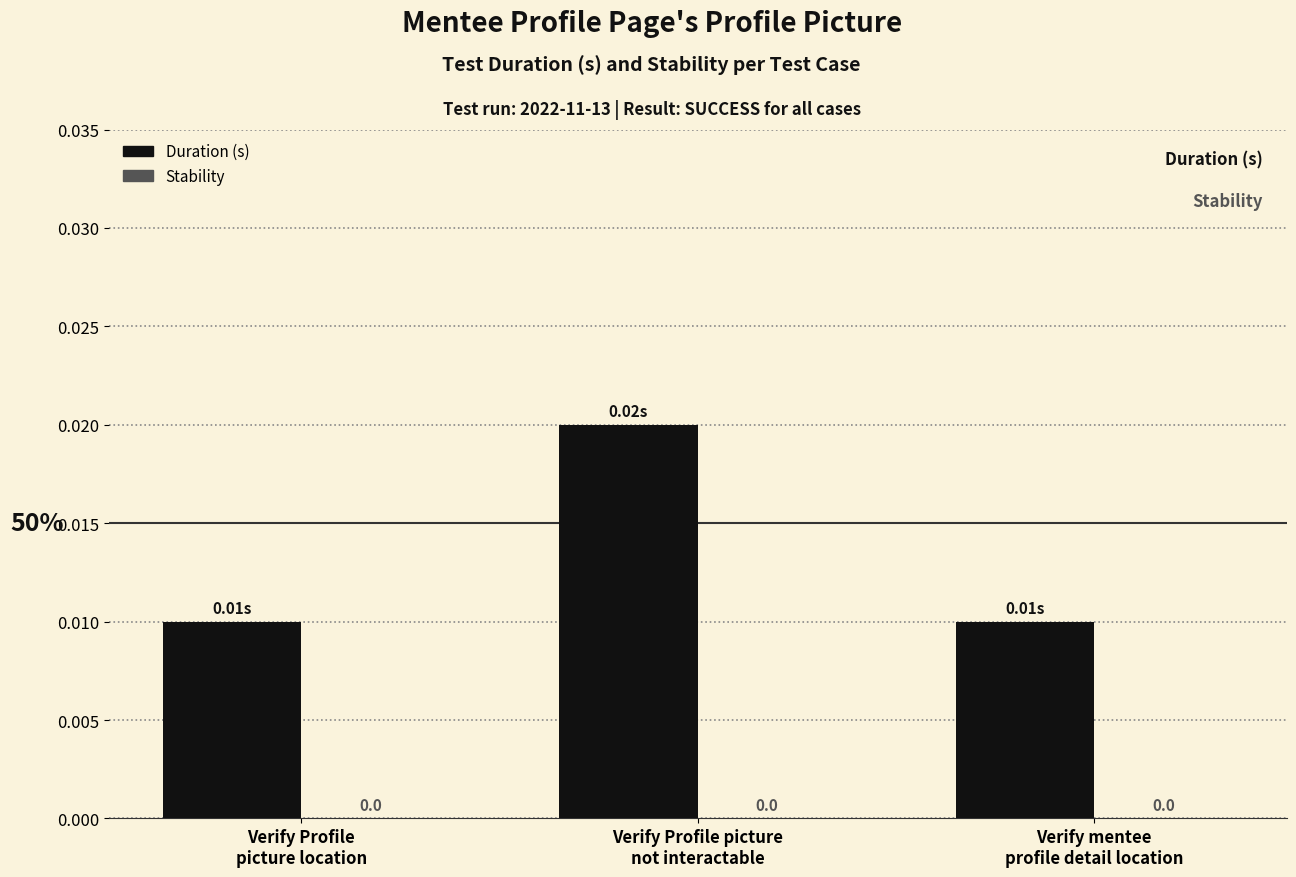

What is the label of the 3rd bar from the right?

Verify Profile
picture location